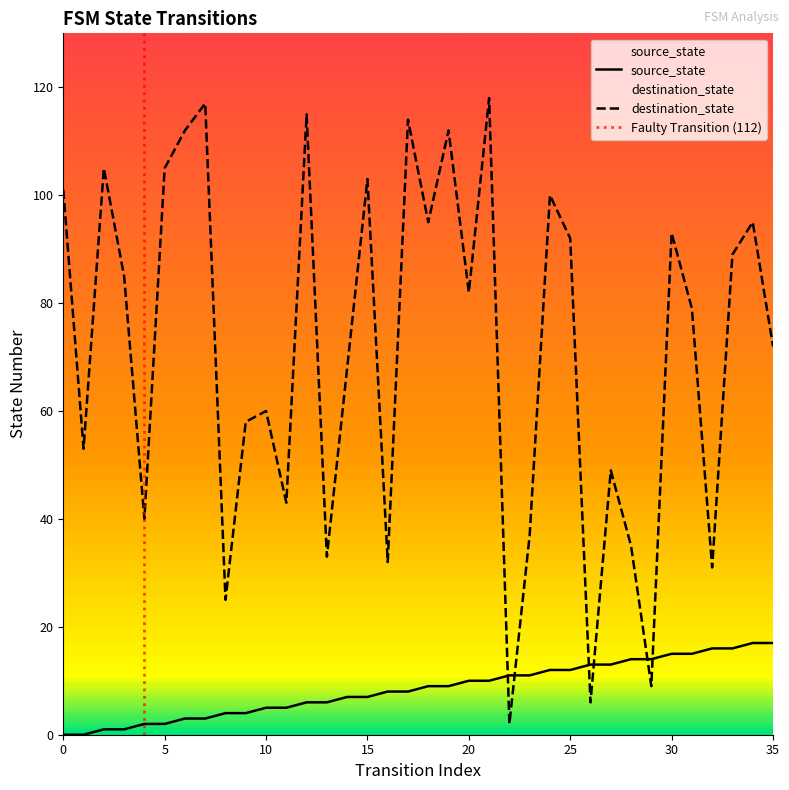

Between which two adjacent categories do destination_state and source_state first intersect?

21 and 22